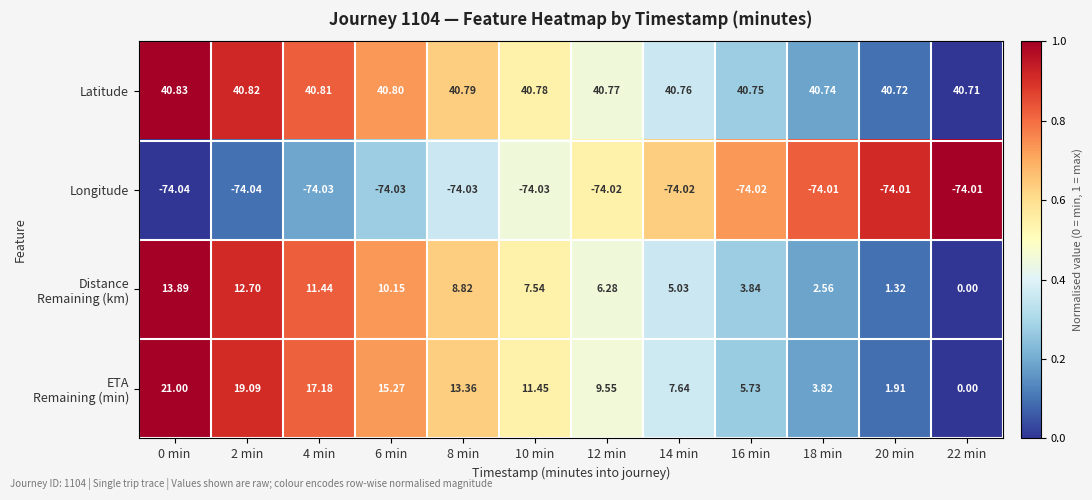

Which series has the largest total across all categories?

Latitude